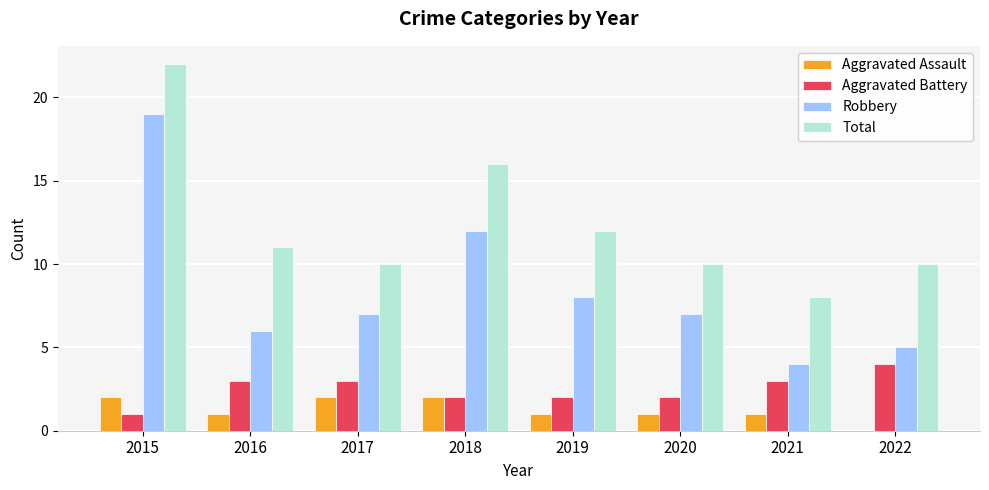

What is the greatest value displayed?

22